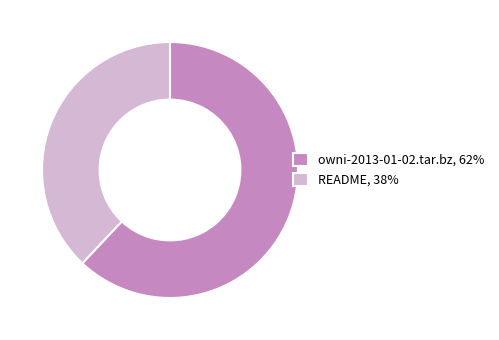

How many slices are in this pie chart?

2